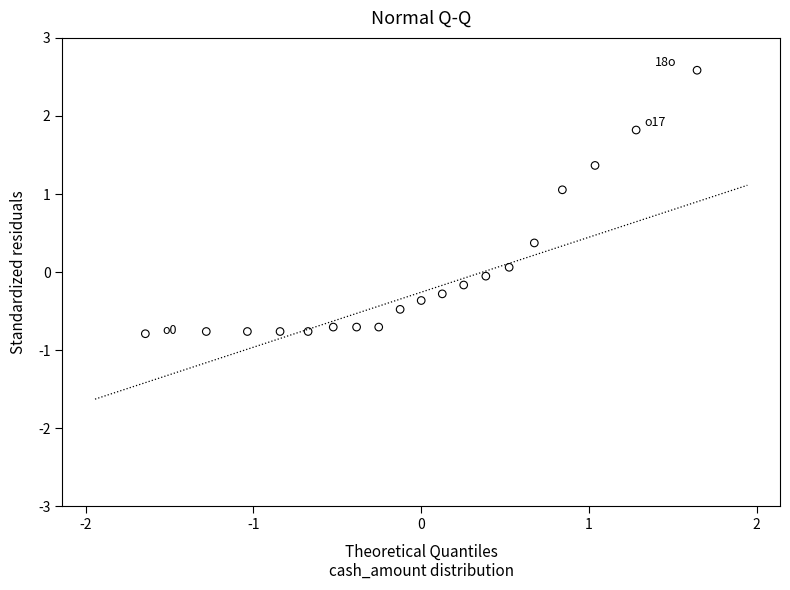

List the coordinates of all points as (Y, X) pairs, reading left to right.

(-0.8, -1.6)  (-0.8, -1.3)  (-0.8, -1.0)  (-0.8, -0.8)  (-0.8, -0.7)  (-0.7, -0.5)  (-0.7, -0.4)  (-0.7, -0.3)  (-0.5, -0.1)  (-0.4, 0.0)  (-0.3, 0.1)  (-0.2, 0.3)  (-0.1, 0.4)  (0.1, 0.5)  (0.4, 0.7)  (1.1, 0.8)  (1.4, 1.0)  (1.8, 1.3)  (2.6, 1.6)